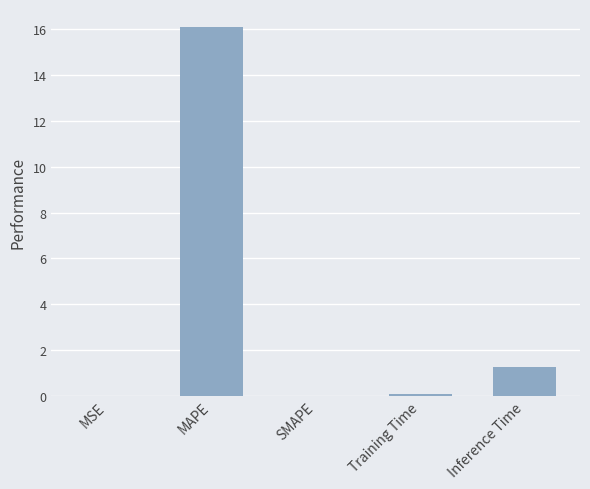

At which label is the value closest to 8?

Inference Time